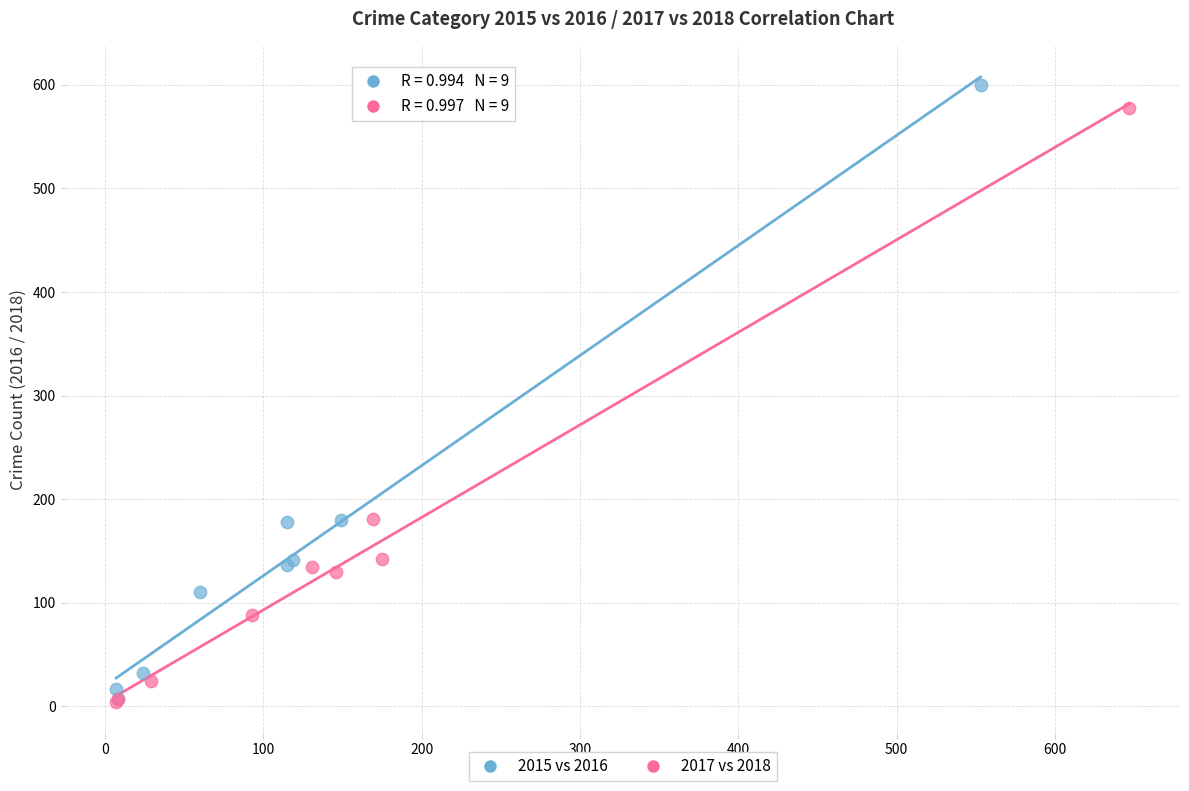

Which series has the largest Y range (max minus min)?

2015 vs 2016